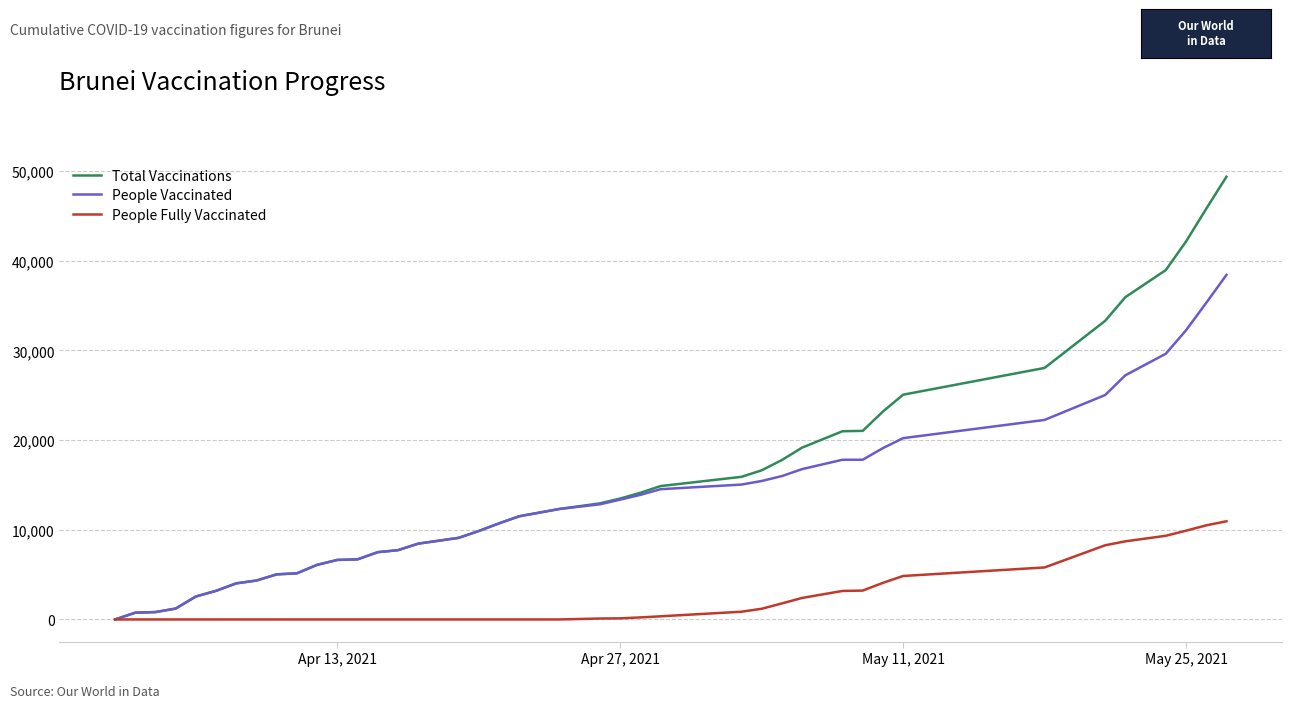

What is the maximum value shown in the chart?

49371